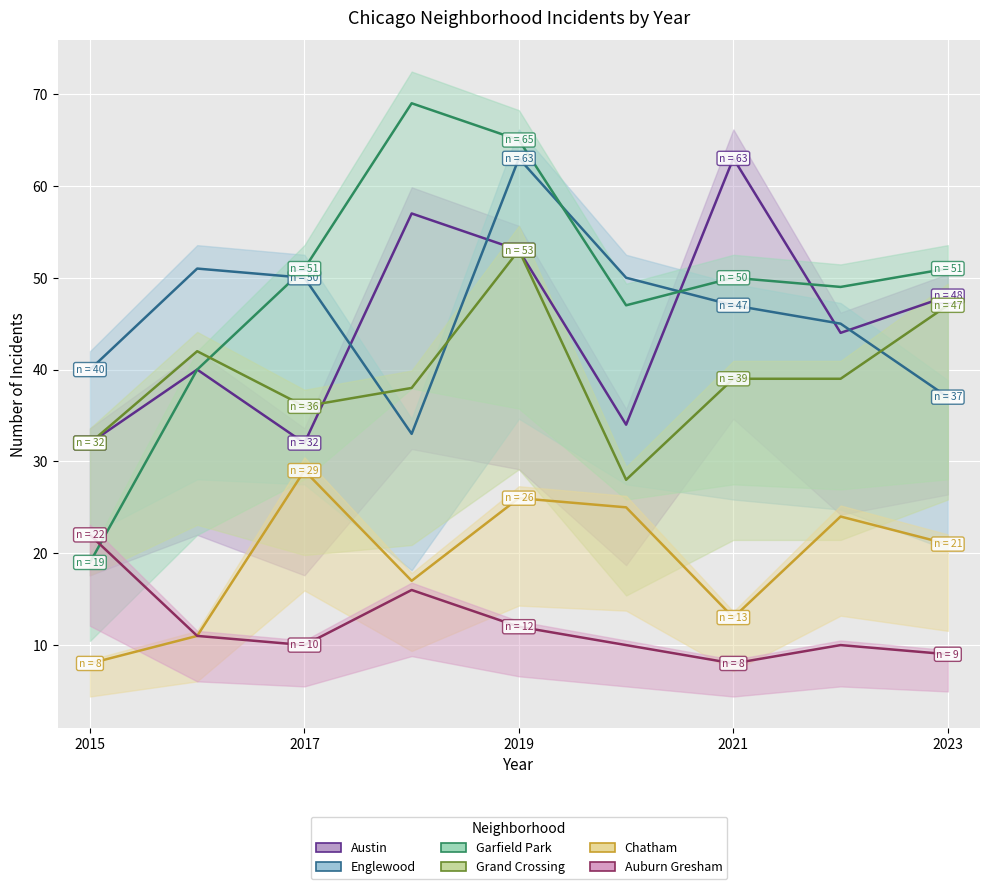

True or false: Chatham and Auburn Gresham intersect in this chart.

False